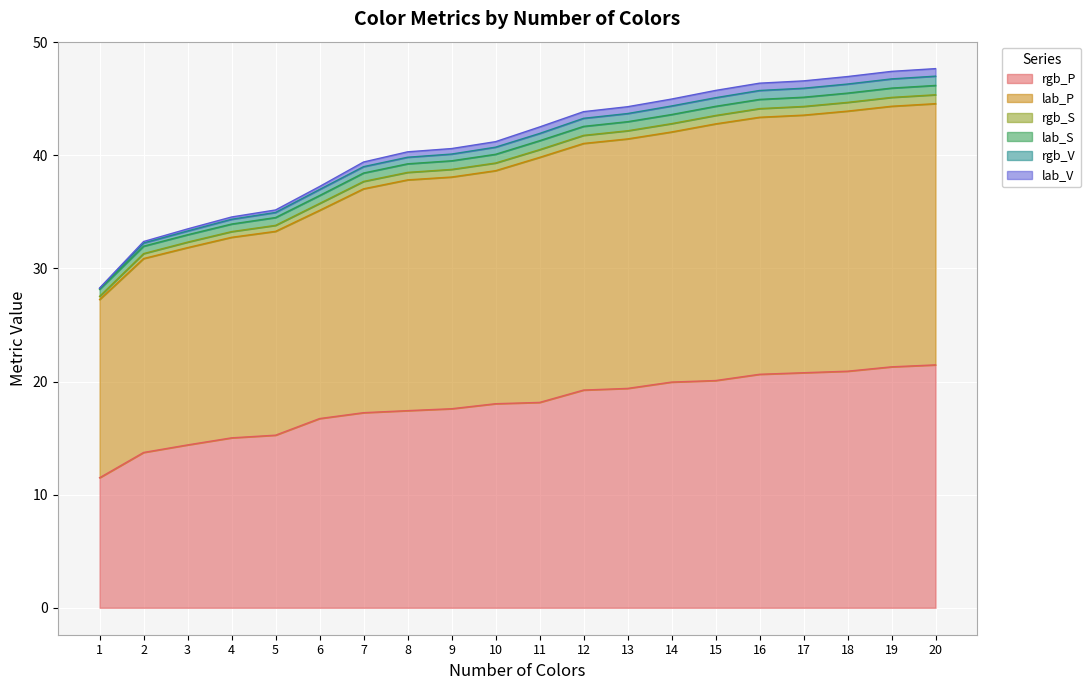

List the labels in order of rgb_P value, smallest first.

1, 2, 3, 4, 5, 6, 7, 8, 9, 10, 11, 12, 13, 14, 15, 16, 17, 18, 19, 20